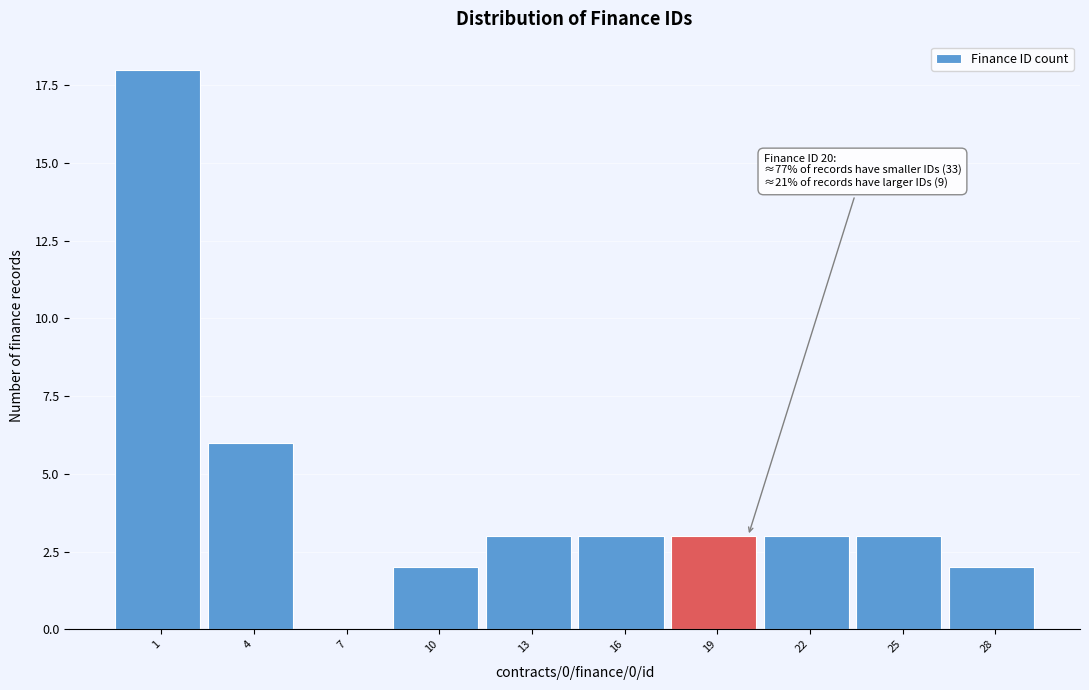

Reading left to right, extract all data points from this chart.

1=18	4=6	7=0	10=2	13=3	16=3	19=3	22=3	25=3	28=2